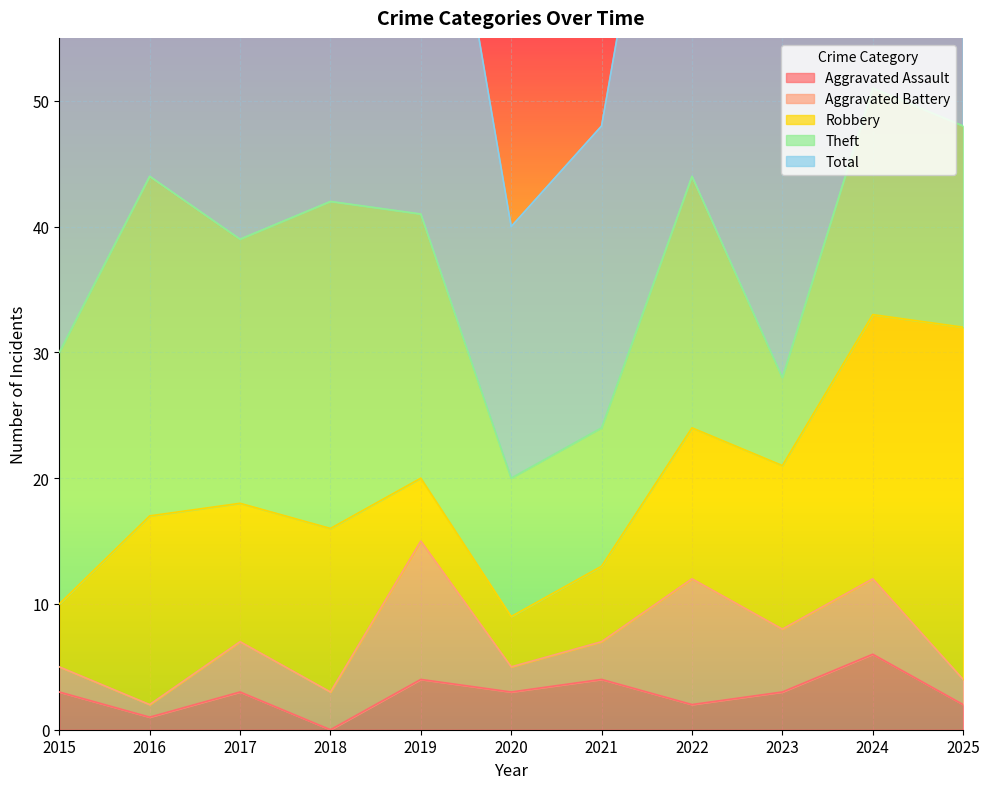

What value does the Robbery series have at 2022?

12